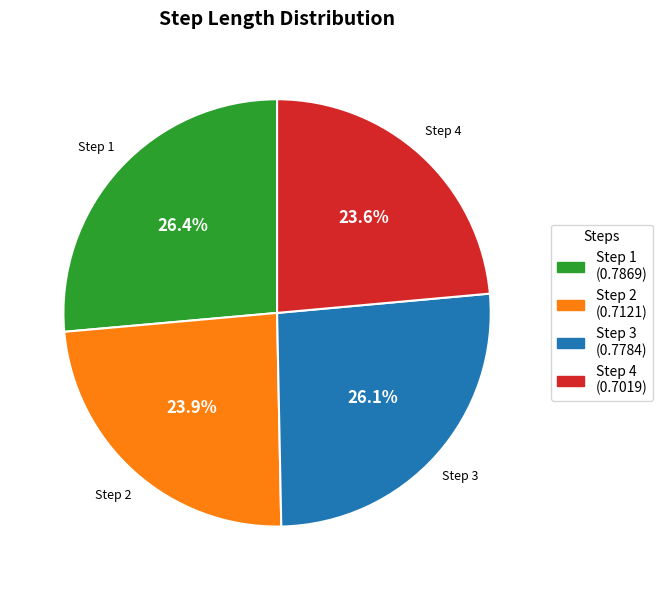

Does any single category account for the majority?

No